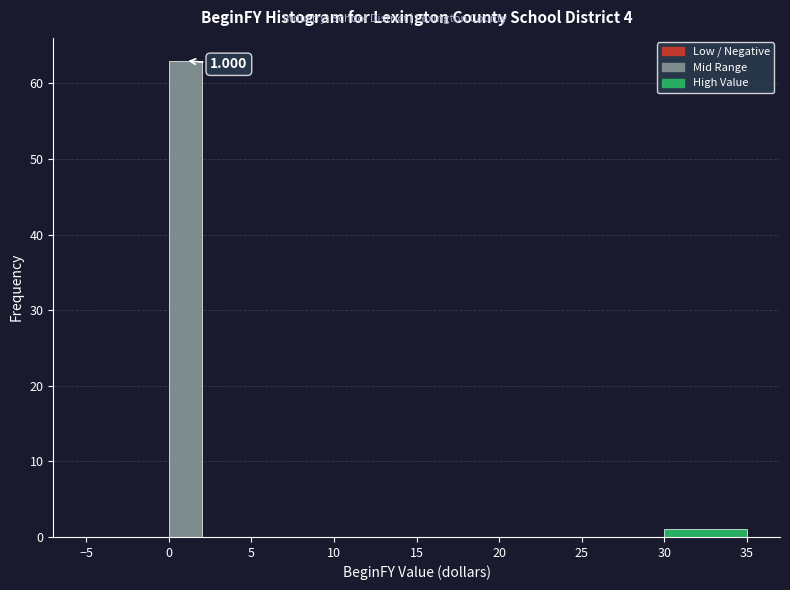

Over which range of the x-axis is the bar tallest?

0 to 2